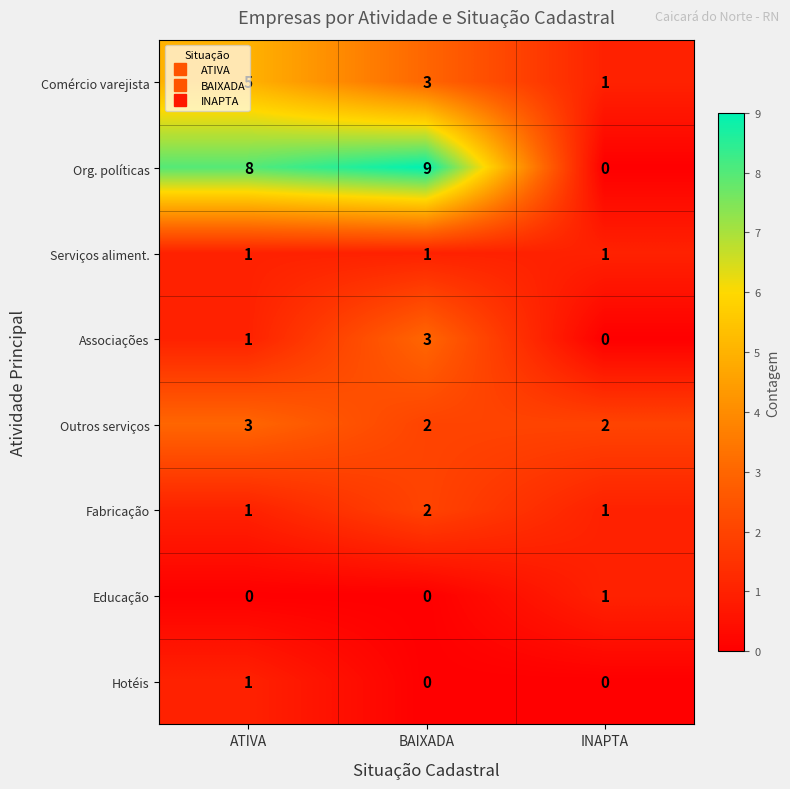

Between ATIVA and INAPTA, which series saw the biggest shift?

Org. políticas